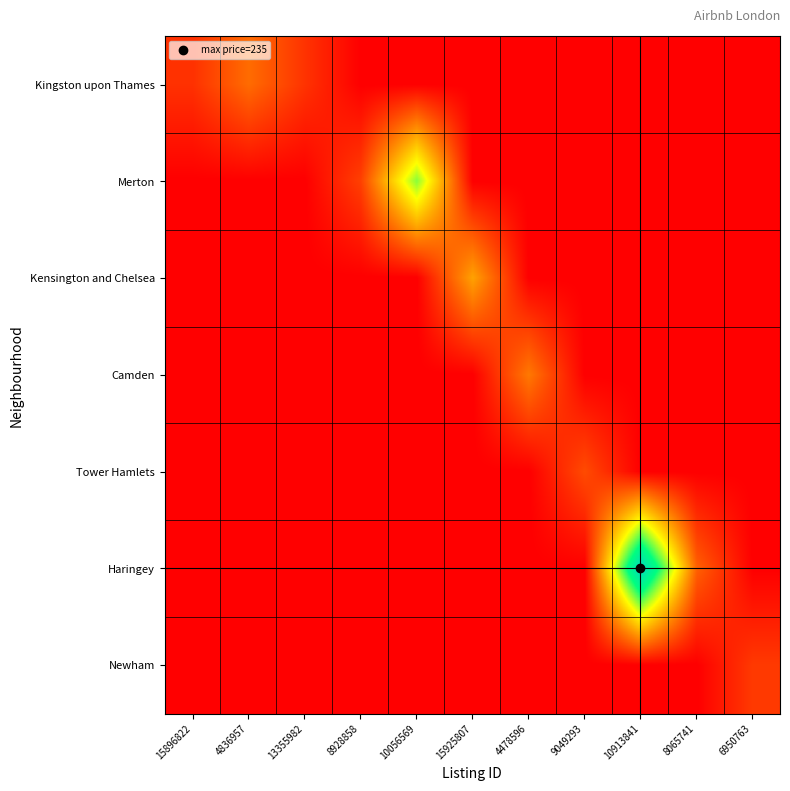

Reading left to right, what are all the values shown in this chart?

Kingston upon Thames: 15896822=23	4836957=50	13355982=24	8928858=0	10056569=0	15925807=0	4478596=0	9049293=0	10913841=0	8065741=0	6950763=0
Merton: 15896822=0	4836957=0	13355982=0	8928858=30	10056569=145	15925807=0	4478596=0	9049293=0	10913841=0	8065741=0	6950763=0
Kensington and Chelsea: 15896822=0	4836957=0	13355982=0	8928858=0	10056569=0	15925807=75	4478596=0	9049293=0	10913841=0	8065741=0	6950763=0
Camden: 15896822=0	4836957=0	13355982=0	8928858=0	10056569=0	15925807=0	4478596=56	9049293=0	10913841=0	8065741=0	6950763=0
Tower Hamlets: 15896822=0	4836957=0	13355982=0	8928858=0	10056569=0	15925807=0	4478596=0	9049293=35	10913841=0	8065741=0	6950763=0
Haringey: 15896822=0	4836957=0	13355982=0	8928858=0	10056569=0	15925807=0	4478596=0	9049293=0	10913841=235	8065741=45	6950763=0
Newham: 15896822=0	4836957=0	13355982=0	8928858=0	10056569=0	15925807=0	4478596=0	9049293=0	10913841=0	8065741=0	6950763=27